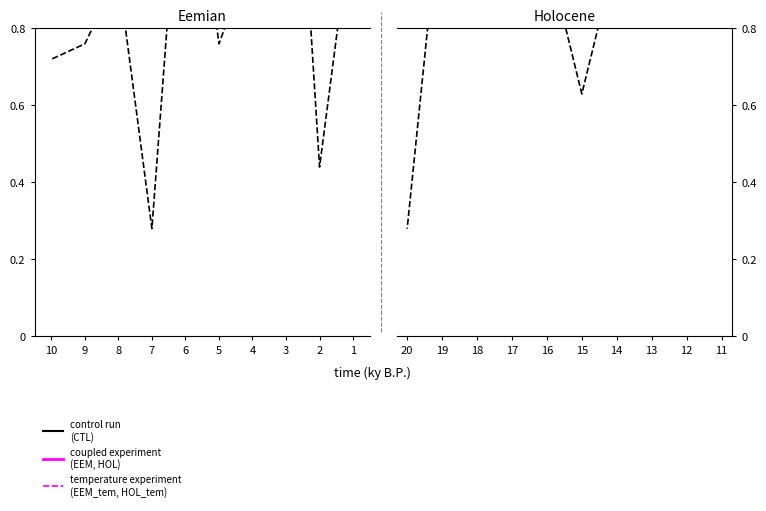

The control run
(CTL) series shows 0.7 at 17. True or false?

False